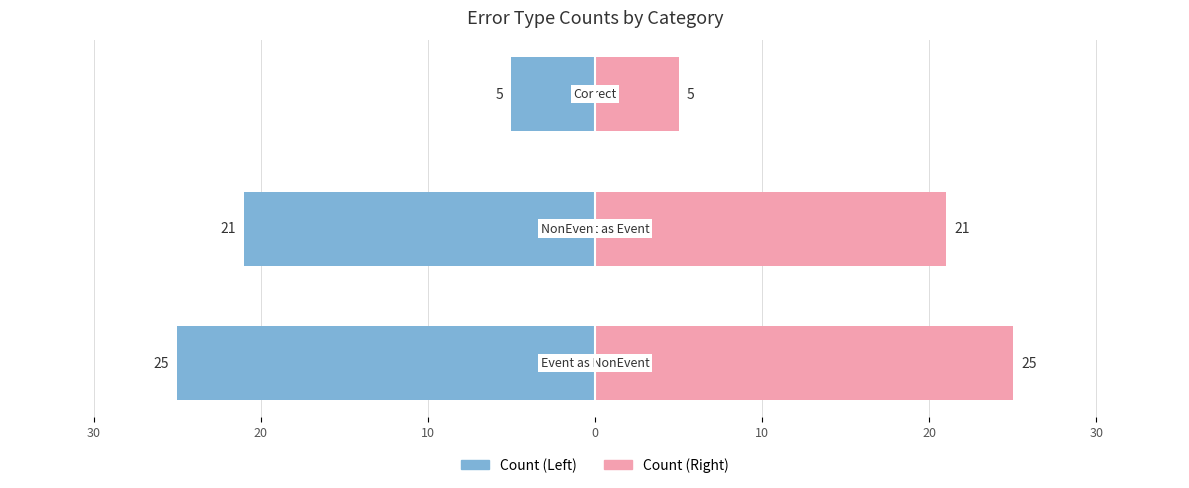

At how many categories does at least one series exceed -4?

3